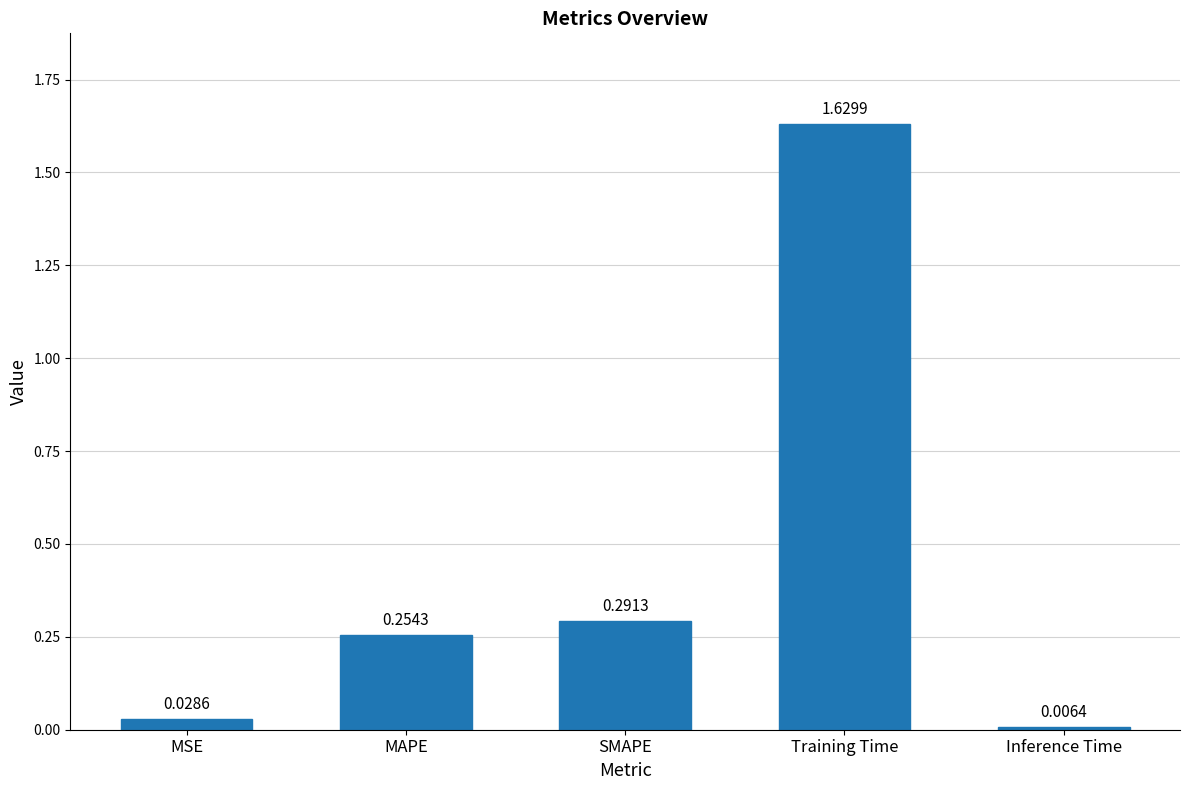

Rank the categories by value from lowest to highest.

Inference Time, MSE, MAPE, SMAPE, Training Time